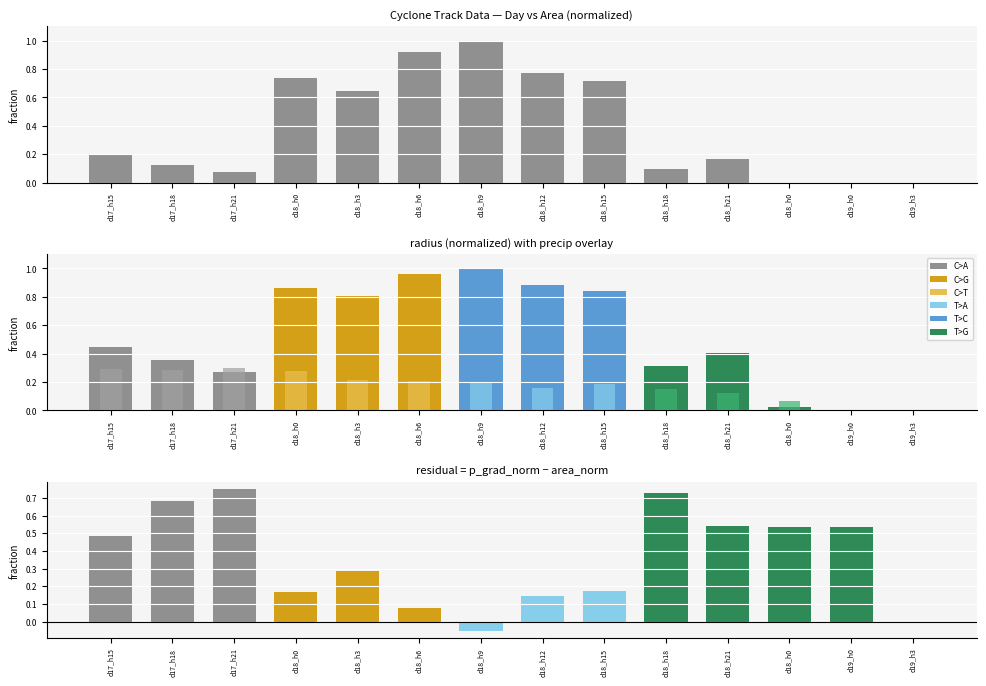

What is the label of the 5th bar from the left?

d18_h3